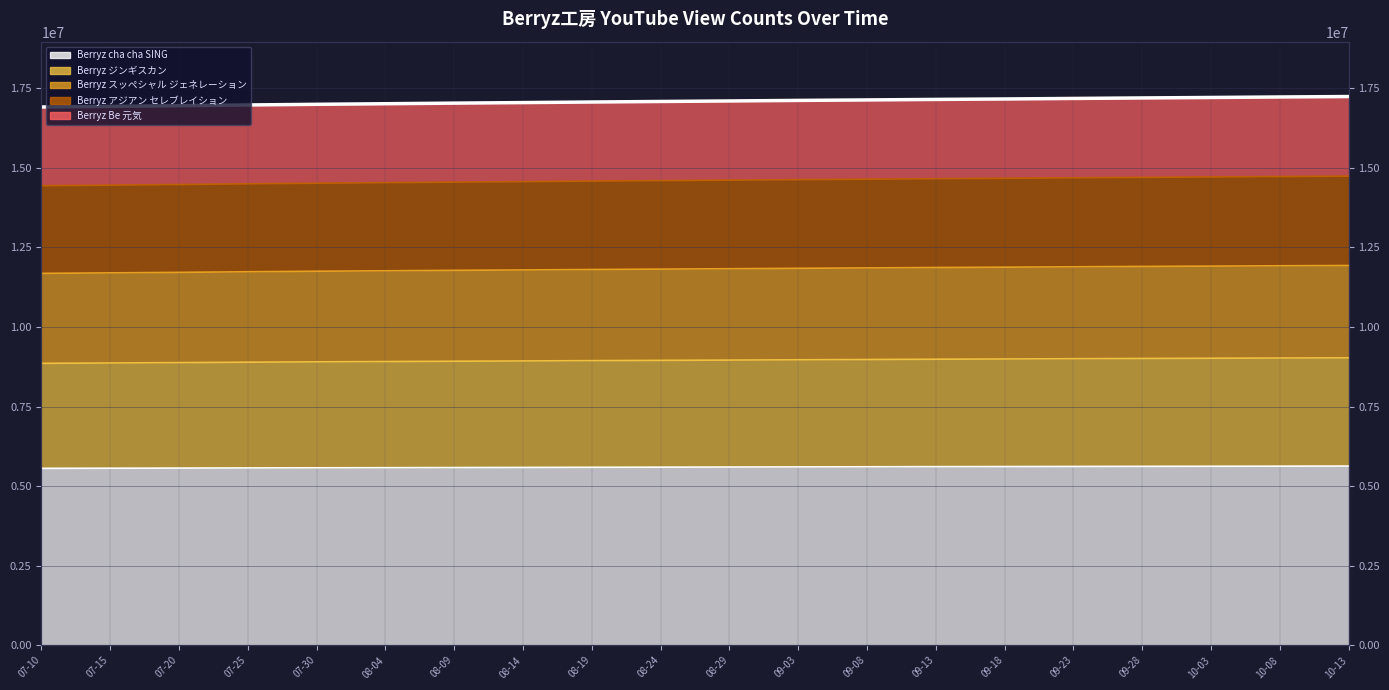

What is the difference between the second highest and second lowest values in the Berryz アジアン セレブレイション series?

295528